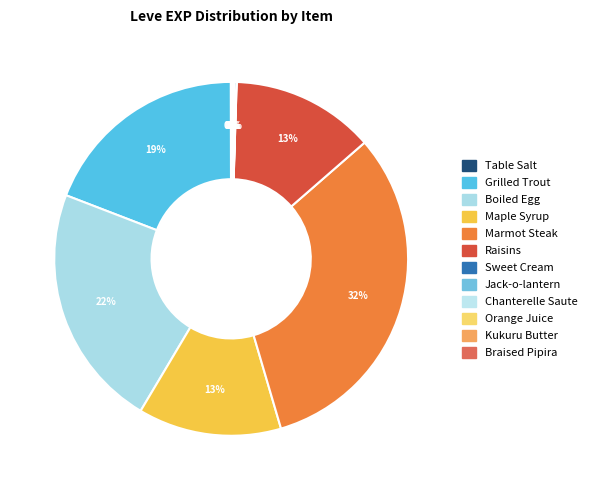

Which has a higher value, Marmot Steak or Chanterelle Saute?

Marmot Steak